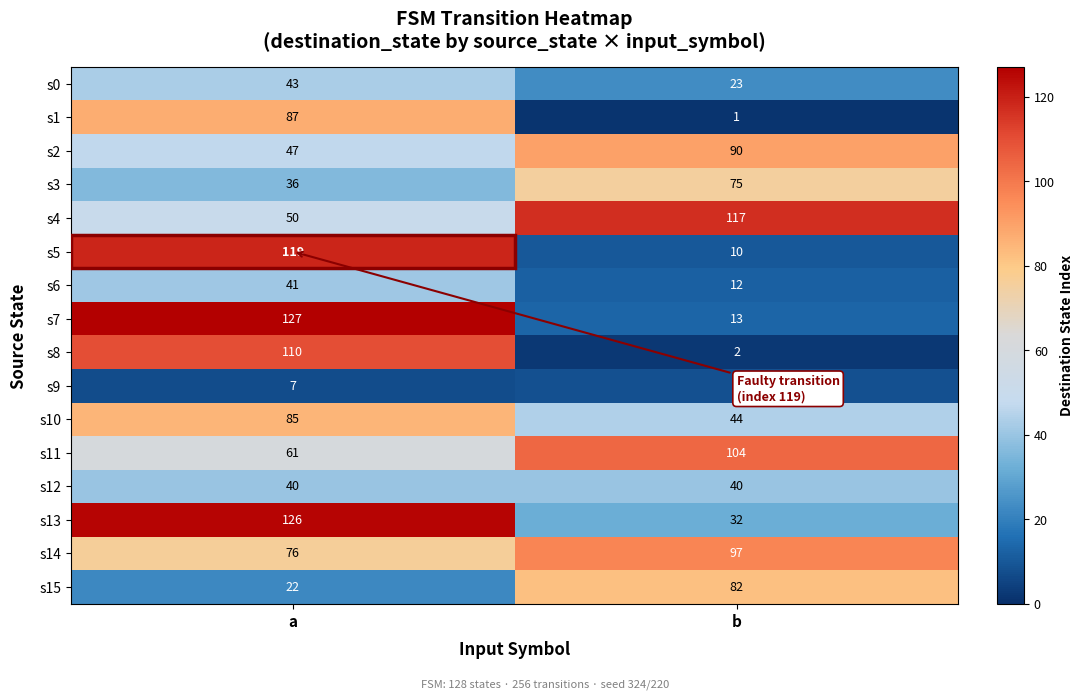

Is it true that s5 equals 119 at a?

True